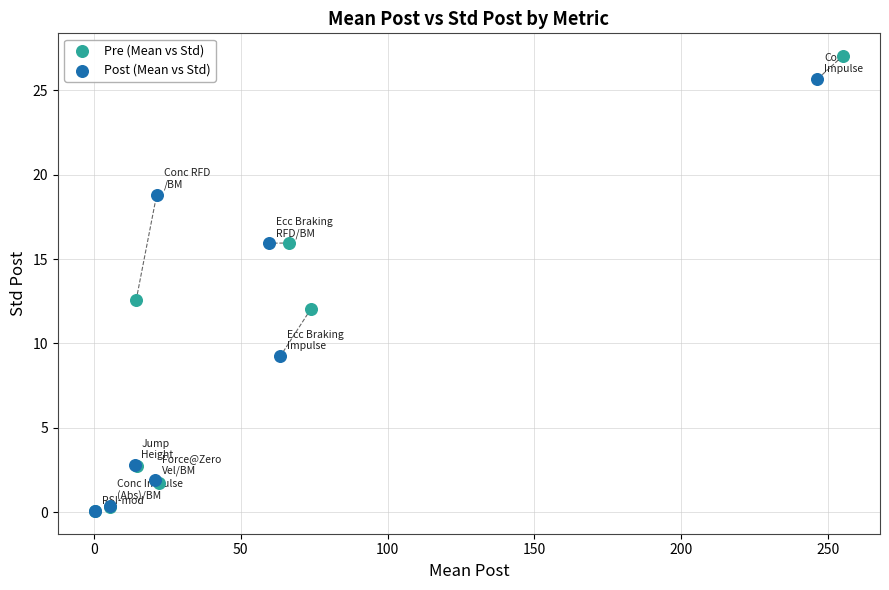

Which series has the largest Y range (max minus min)?

Pre (Mean vs Std)